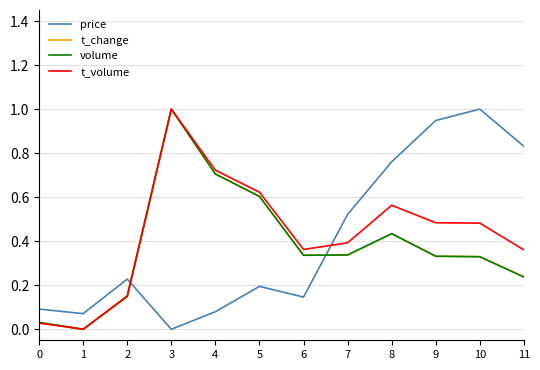

Which series changed the most between 0 and 6?

t_volume